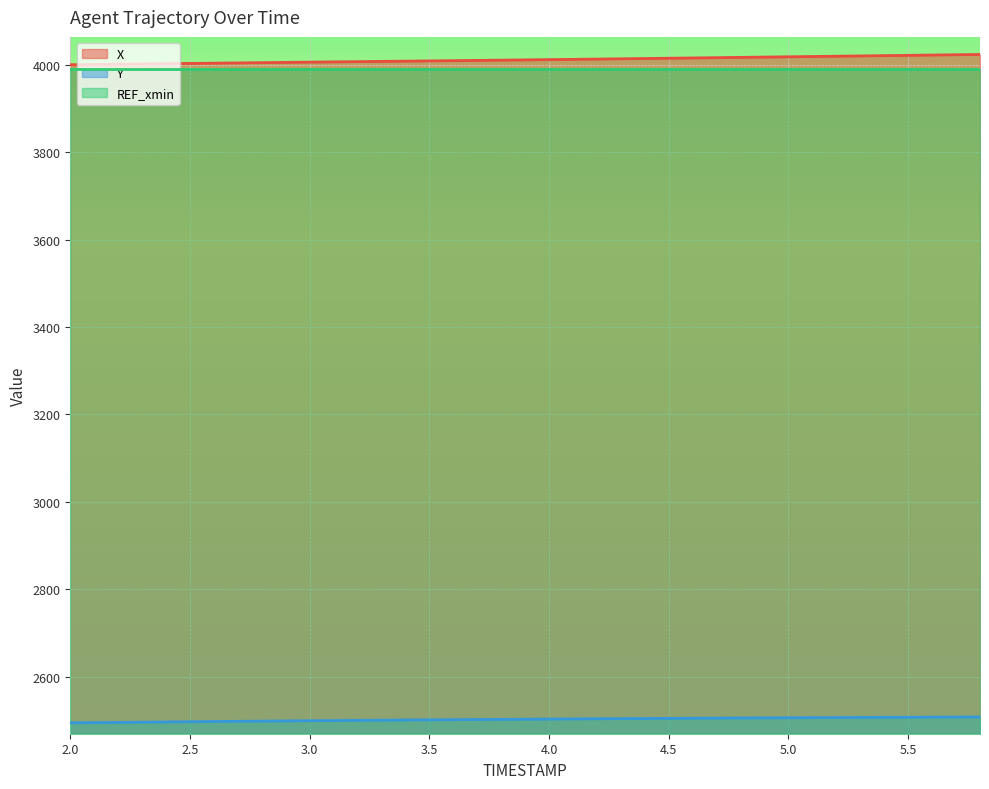

List the series in order of their peak value, highest first.

X, REF_xmin, Y